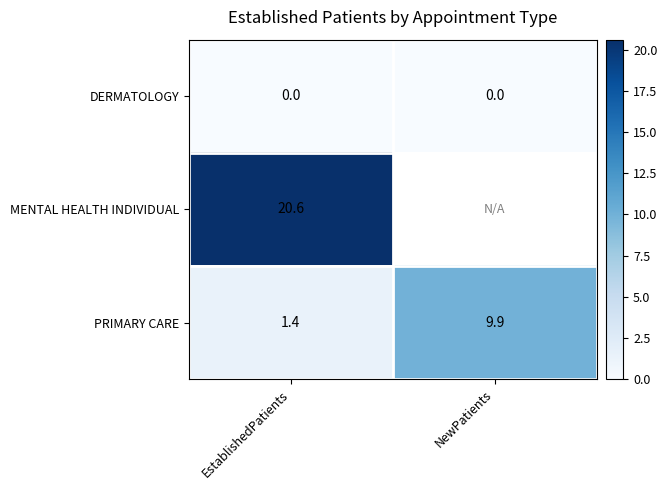

Rank the series at EstablishedPatients from highest to lowest value.

MENTAL HEALTH INDIVIDUAL, PRIMARY CARE, DERMATOLOGY